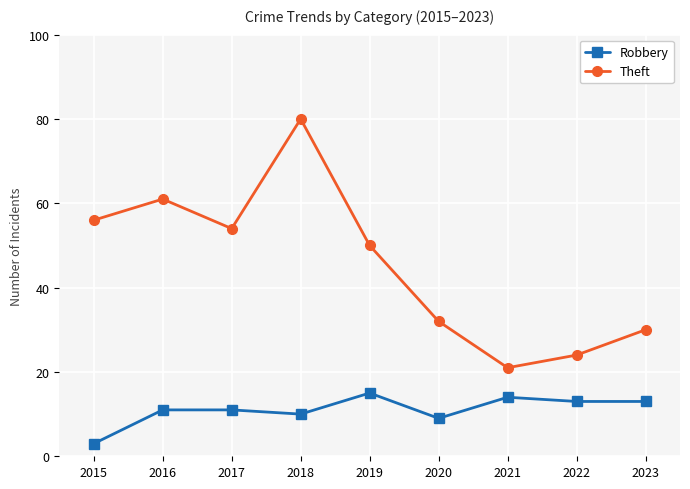

What are all the series names shown in the legend?

Robbery, Theft